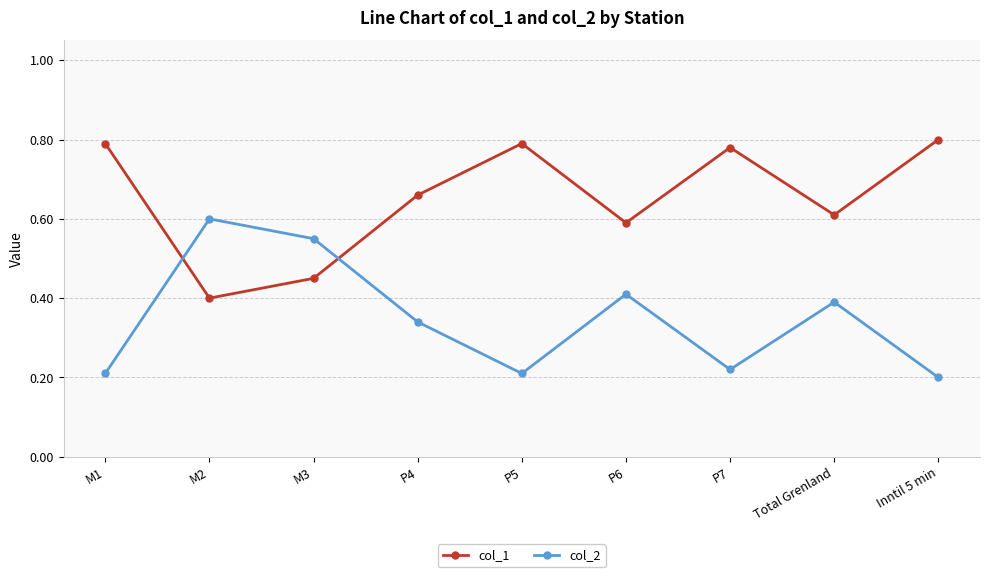

Count the col_2 values in the range 0 to 1.

9